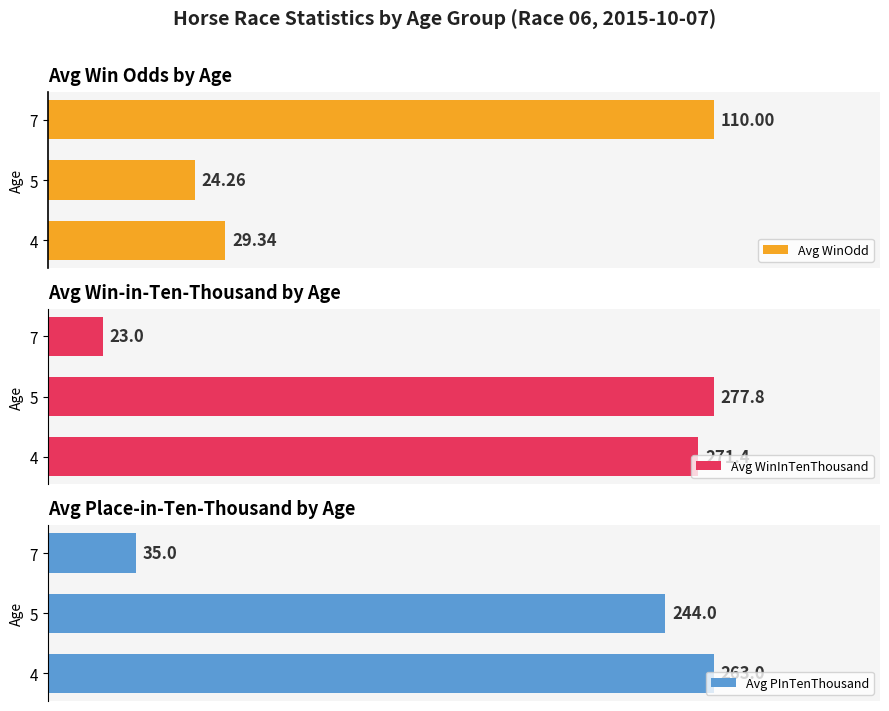

What are all the series names shown in the legend?

Avg WinOdd, Avg WinInTenThousand, Avg PInTenThousand